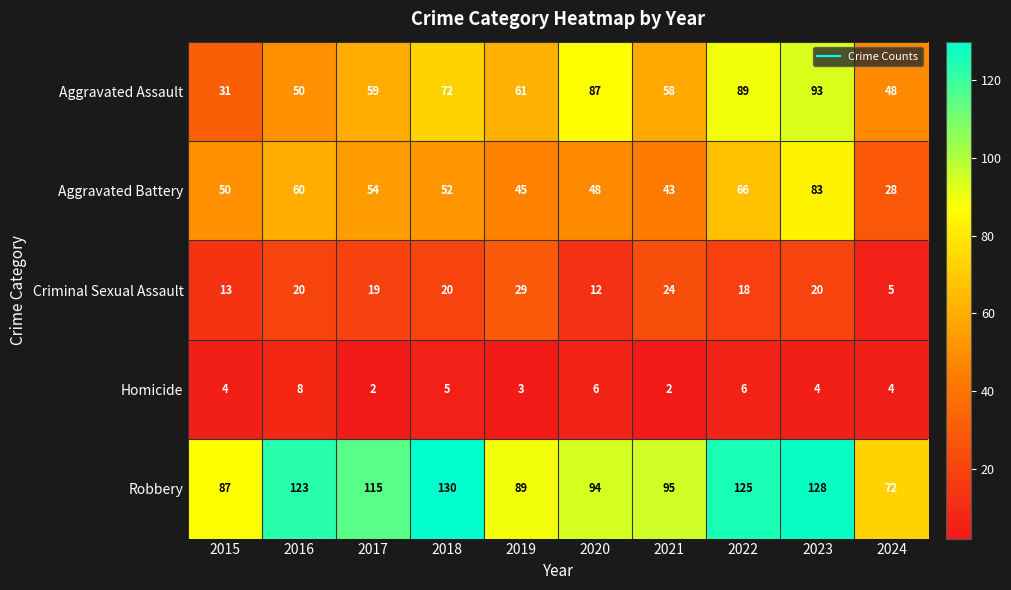

At which label does Robbery reach its minimum?

2024